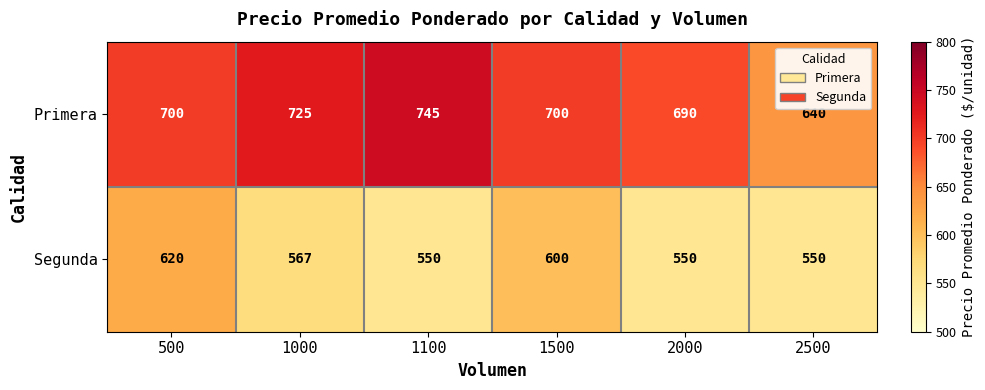

What is the minimum value shown in the chart?

550